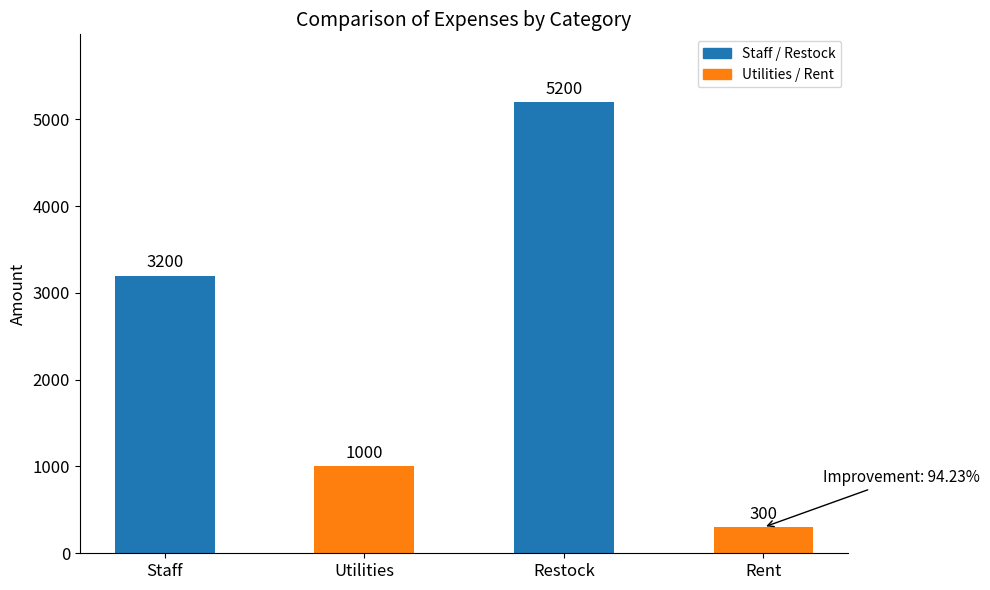

List the labels in order of value, smallest first.

Rent, Utilities, Staff, Restock